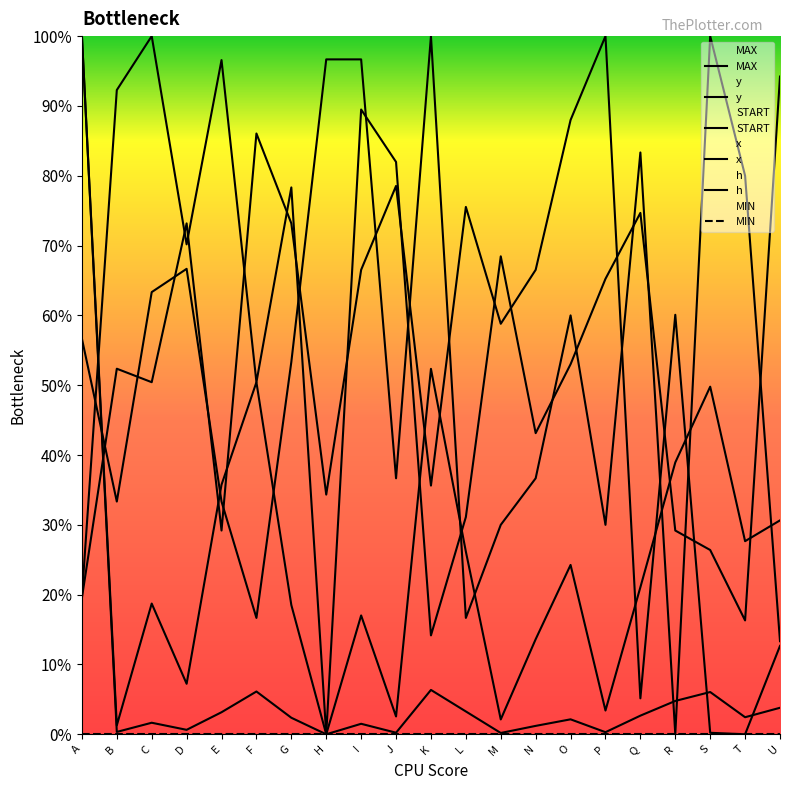

The value of y at G is 688.5. True or false?

False